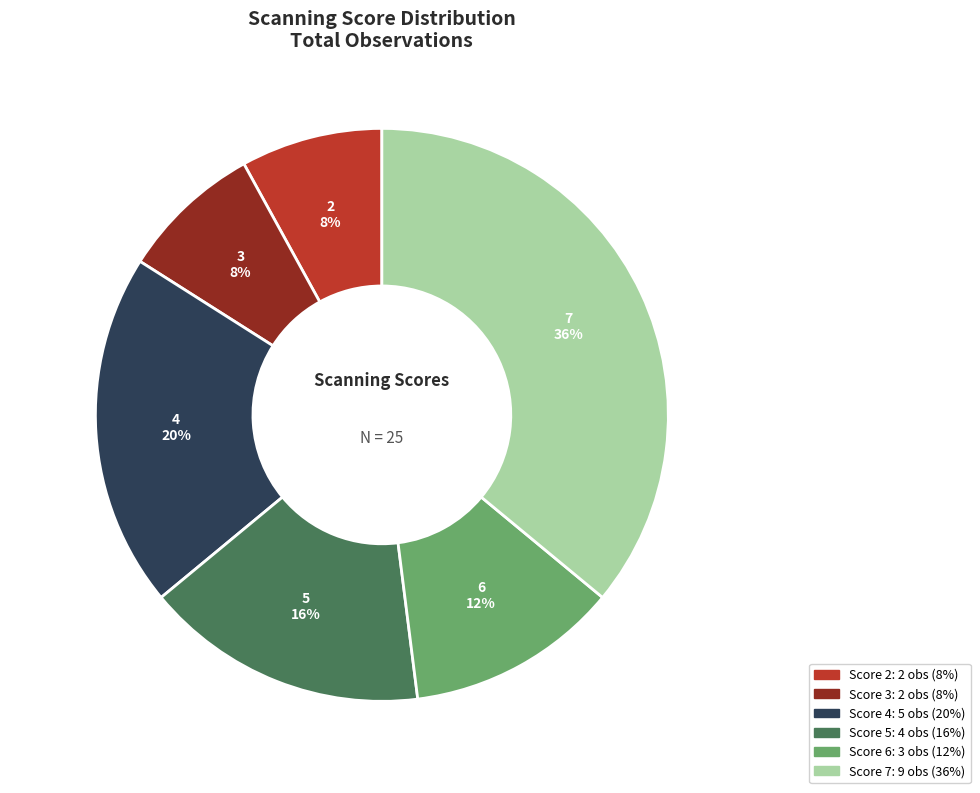

Does 3 account for over 50% of the chart?

No